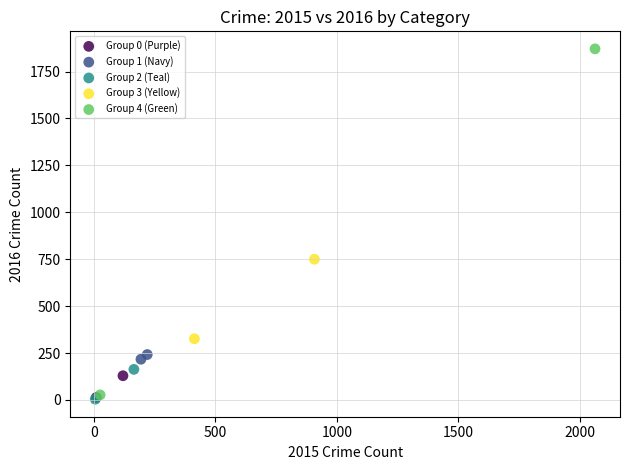

Which series reaches the maximum Y coordinate?

Group 4 (Green)